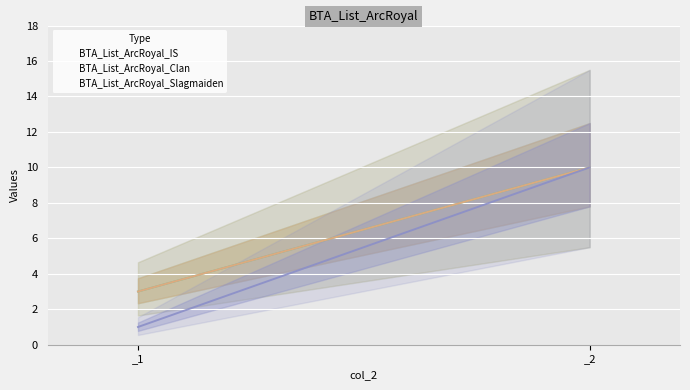

List the labels in order of BTA_List_ArcRoyal_Slagmaiden value, largest first.

_2, _1